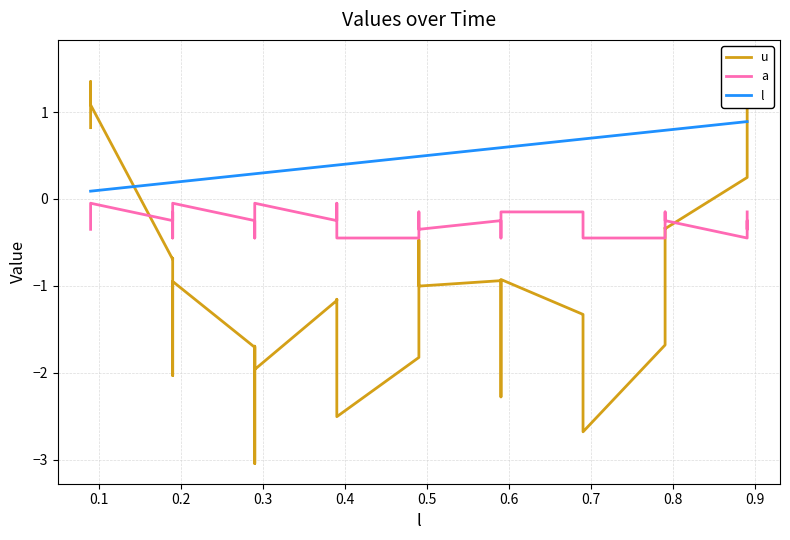

True or false: a and l intersect in this chart.

False